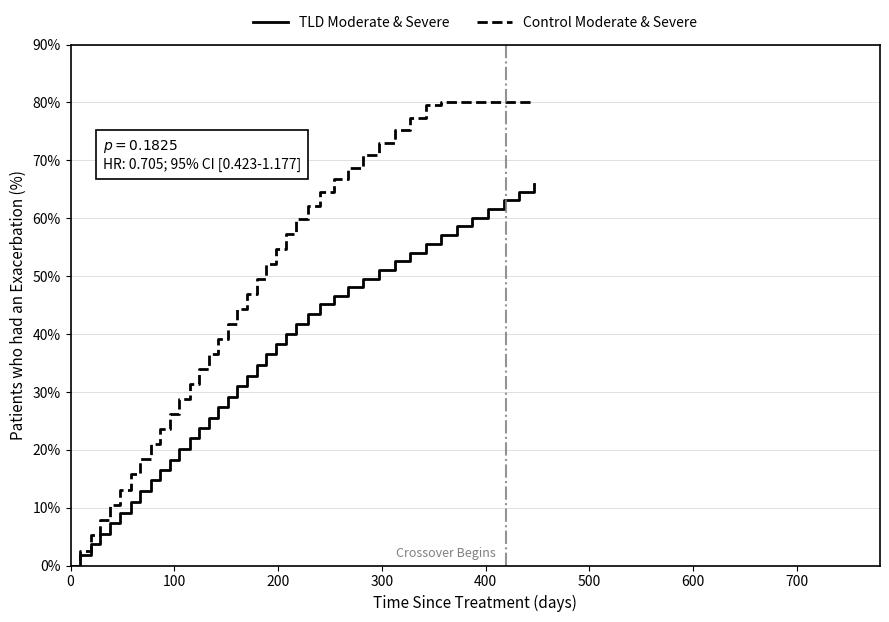

What is the highest value of the TLD Moderate & Severe series?

66.0